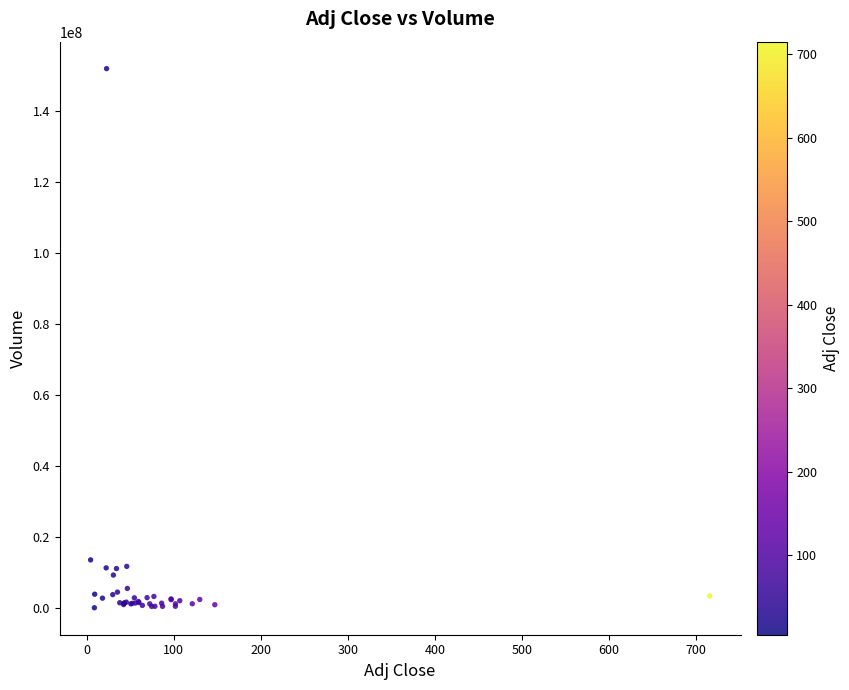

What Y value in the scatter plot is closest to 76041000?

13500700